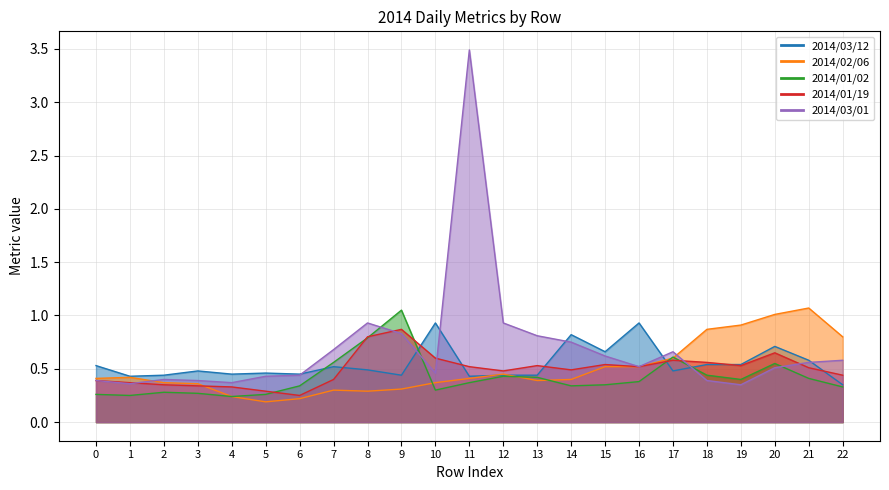

At which category is the sum across all series the highest?

11